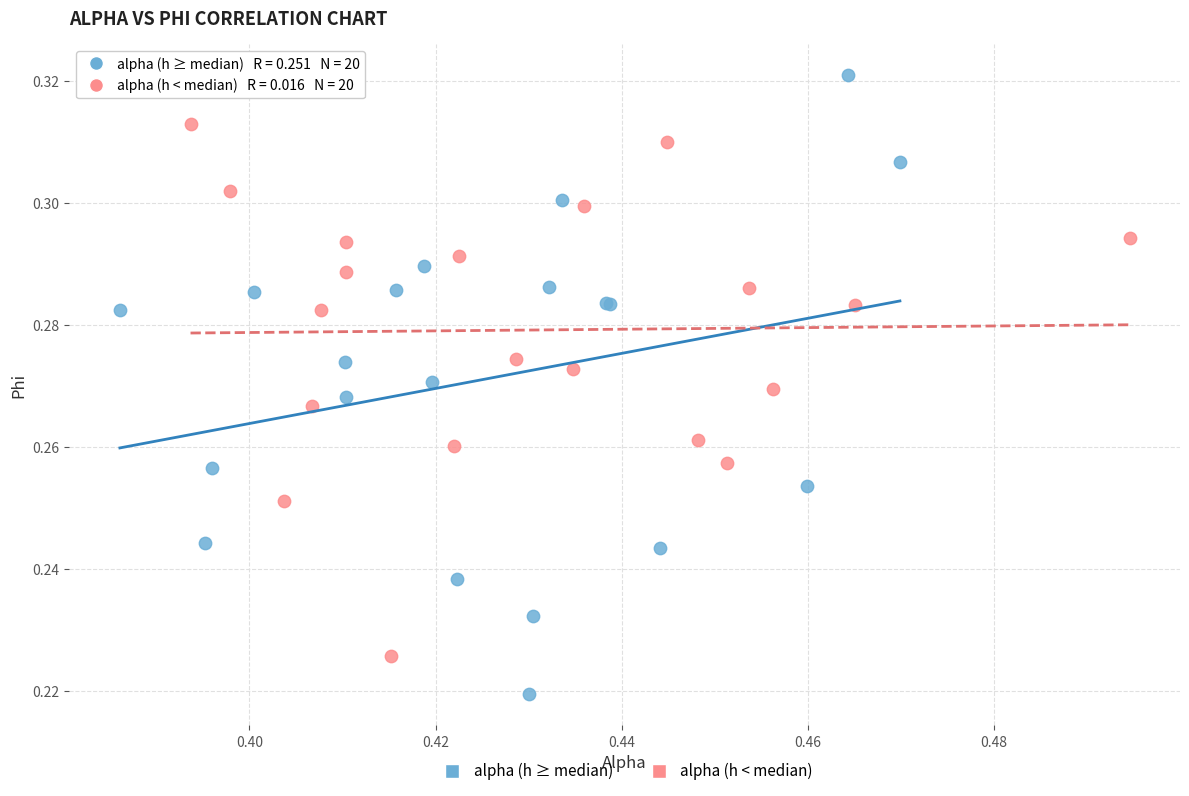

Which series has the widest spread of Y values?

alpha (h ≥ median)